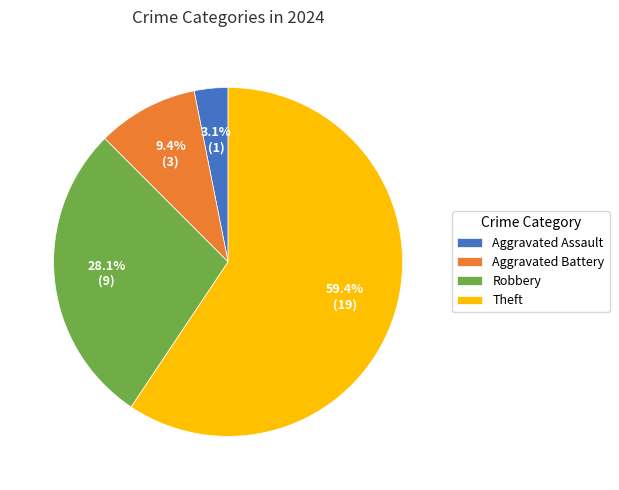

Which slice is the smallest?

Aggravated Assault